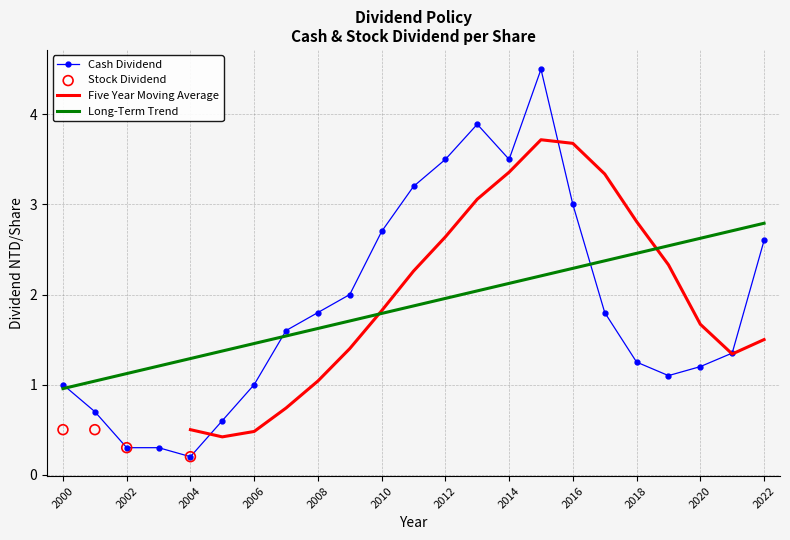

What is the highest value of the Long-Term Trend series?

2.8